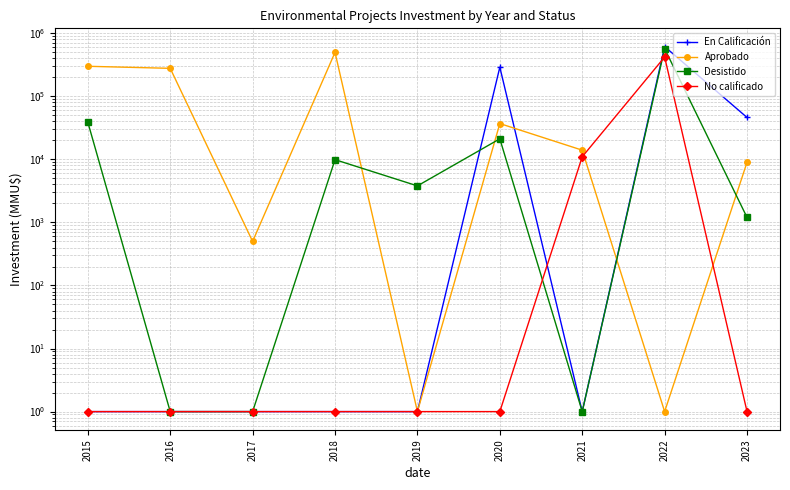

Does the chart display data point markers on the line(s)?

Yes